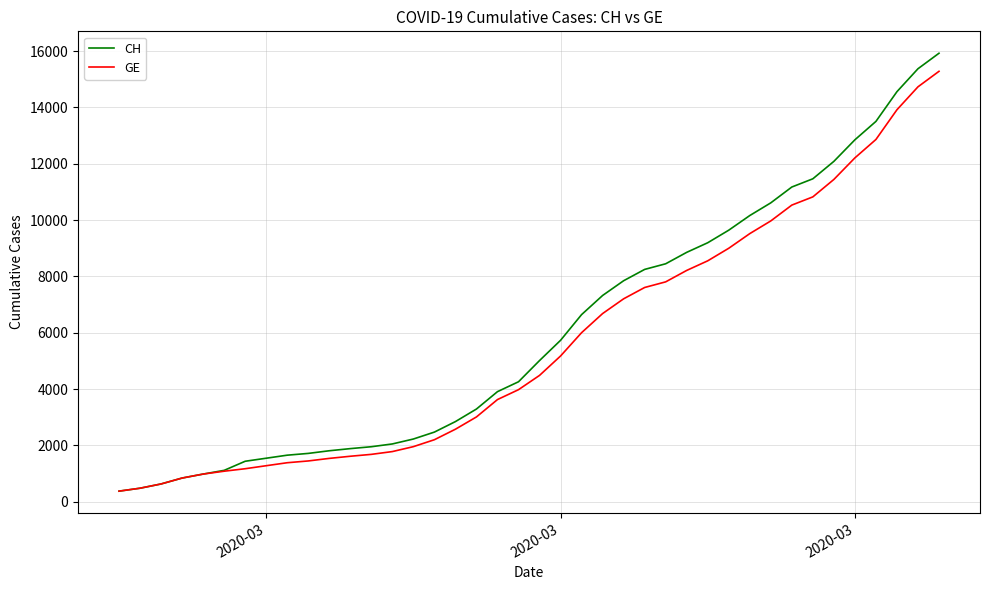

What is the highest value of the CH series?

15926